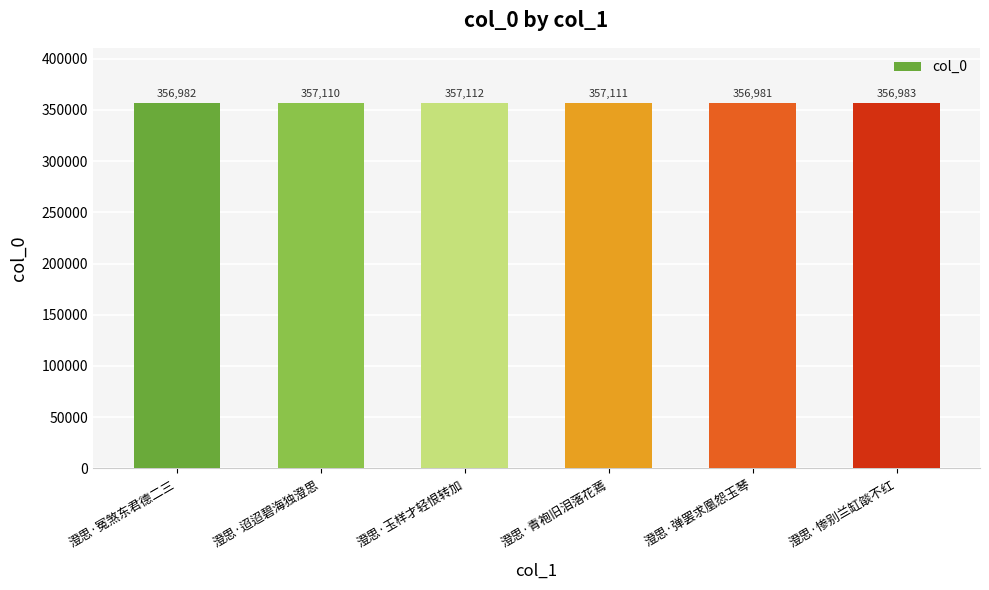

Reading left to right, extract all data points from this chart.

澄思·冤煞东君德二三=356982	澄思·迢迢碧海独澄思=357110	澄思·玉样才轻恨转加=357112	澄思·青袍旧泪落花蔫=357111	澄思·弹罢求凰怨玉琴=356981	澄思·惨别兰缸燄不红=356983